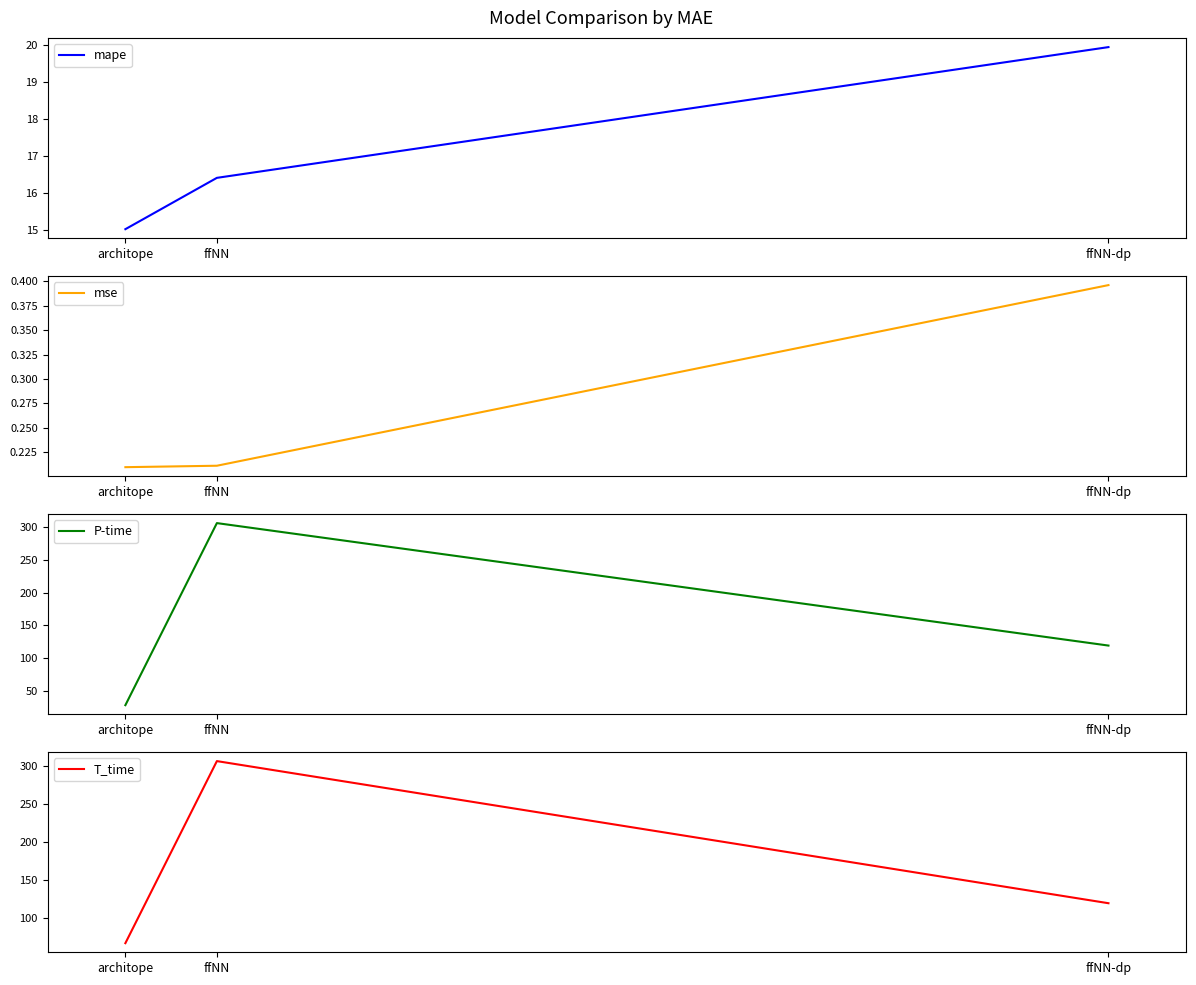

What position from the right is architope?

3